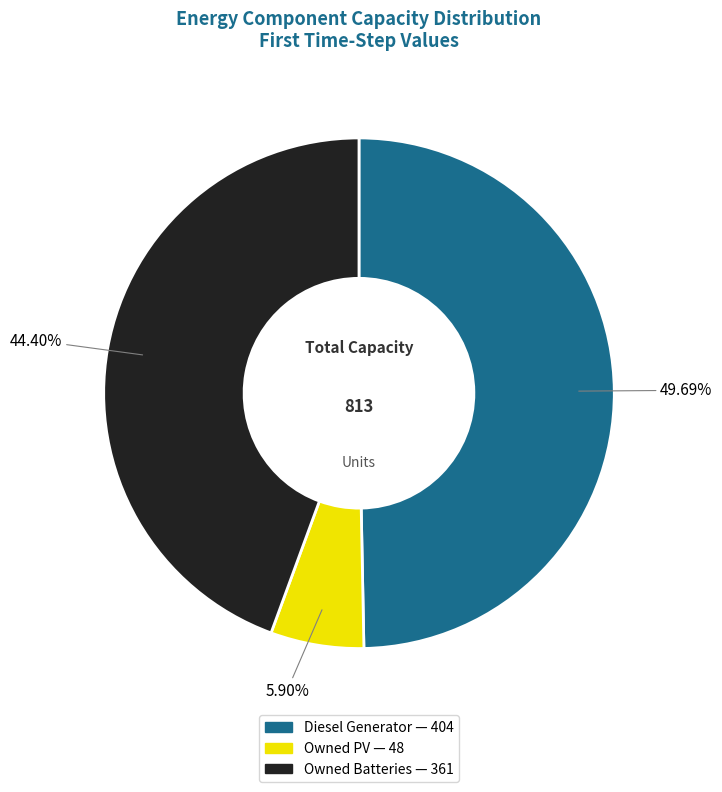

Is there any slice that represents more than half of the pie?

No